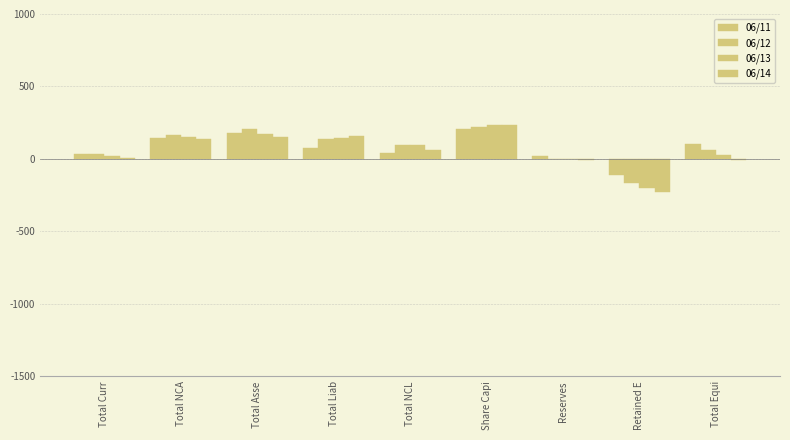

What is the label of the 7th bar from the right?

Total Asse